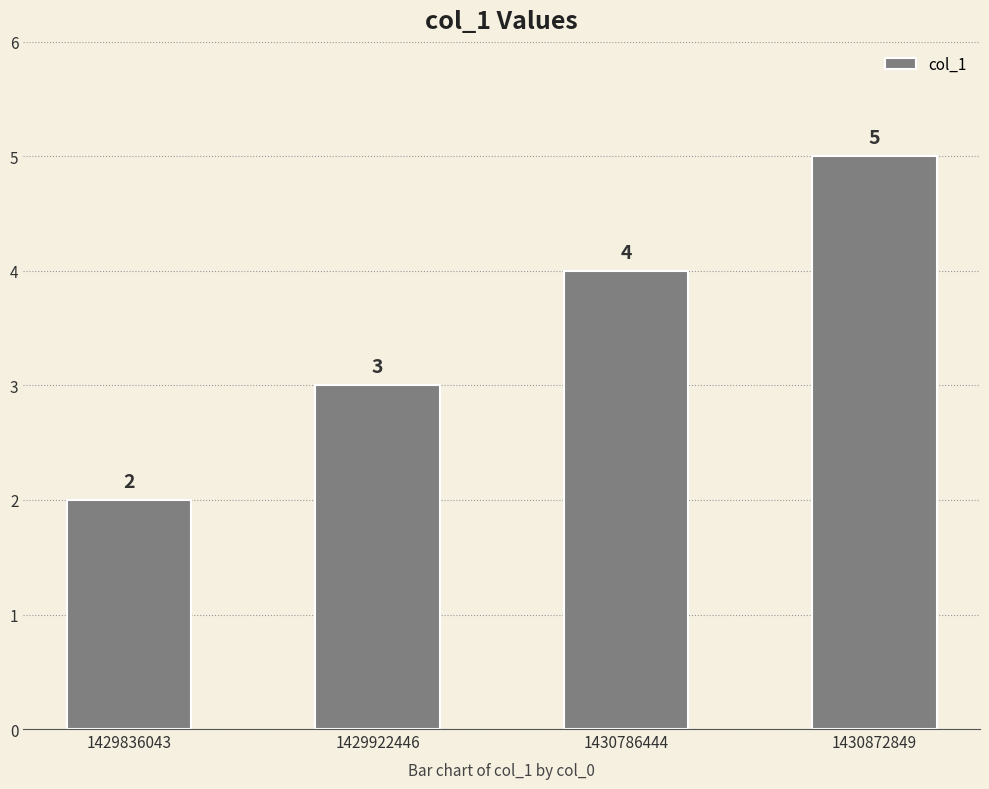

At which label is the value closest to 3?

1429922446